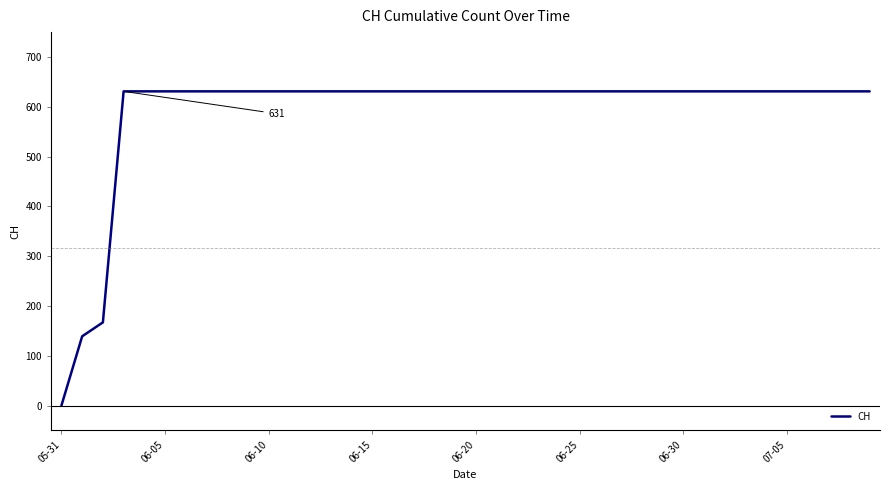

What is the sum of all values?

23653